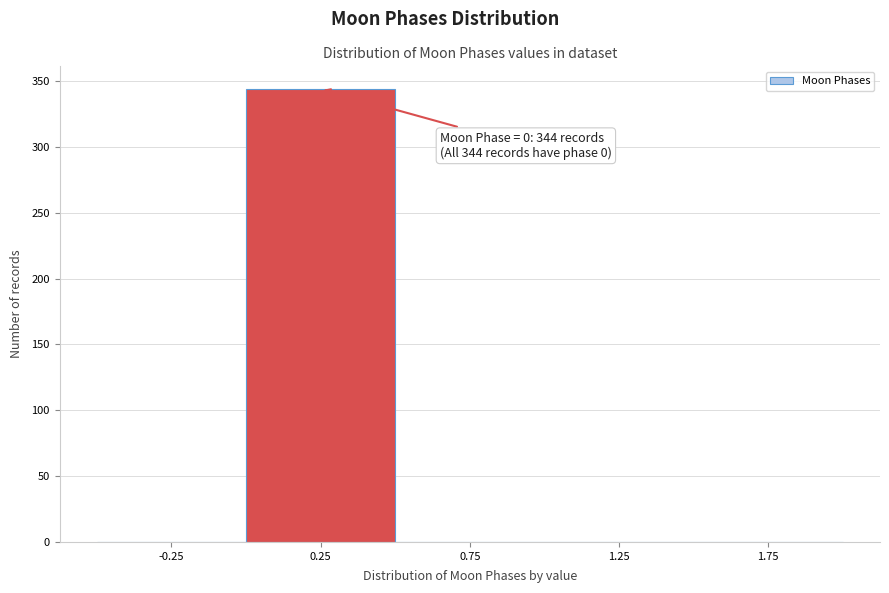

Which range on the x-axis has the tallest bar?

0.0 to 0.5